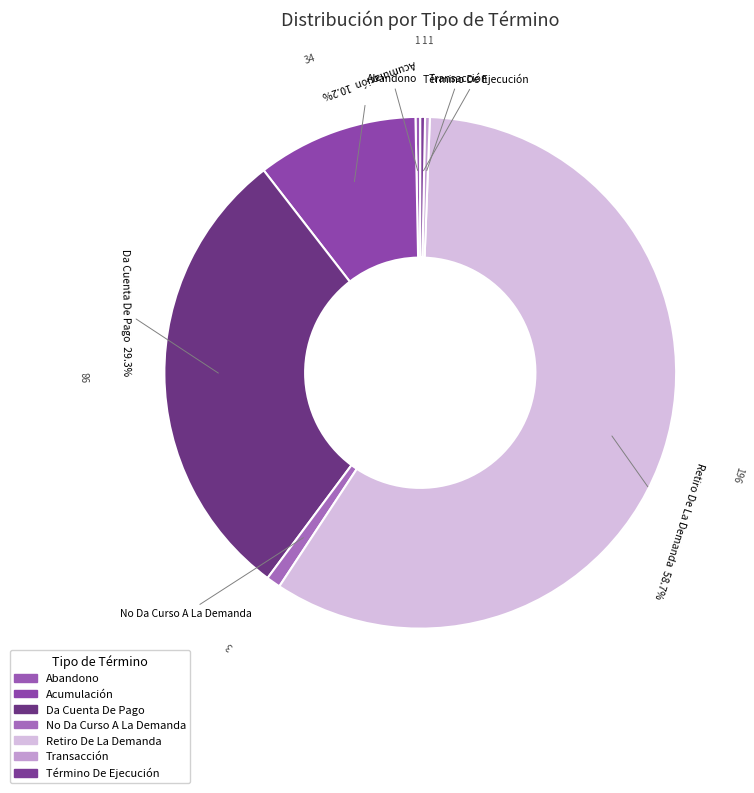

What percentage is the Da Cuenta De Pago slice, to the nearest percent?

29%